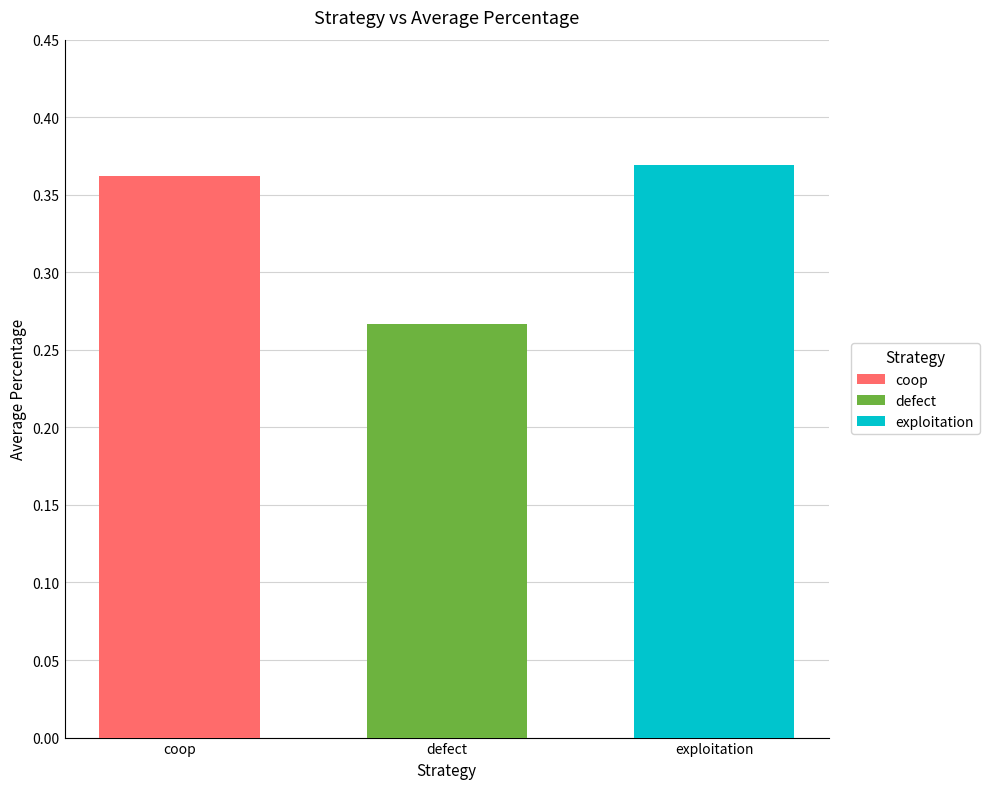

The exploitation series shows 0.1 at defect. True or false?

False